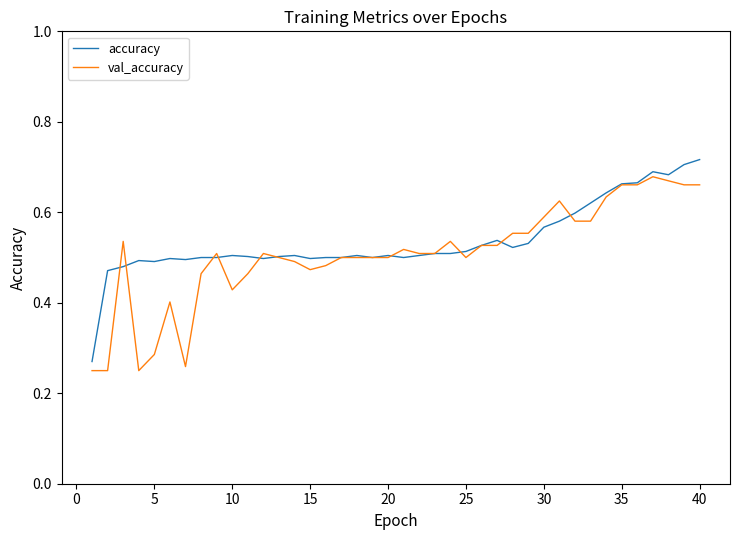

True or false: val_accuracy has a value of 0.2 at 10.

False